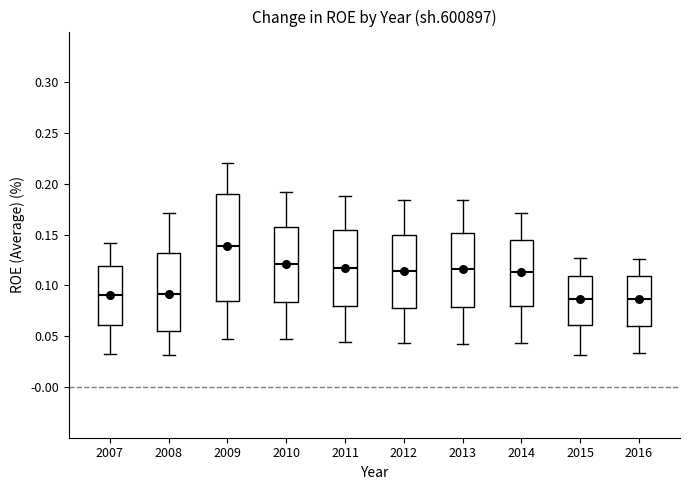

Where is the upper edge of the box at x = 2016 on the y-axis? The values are not printed on the chart, so give them approximately, as read against the axis.

0.110